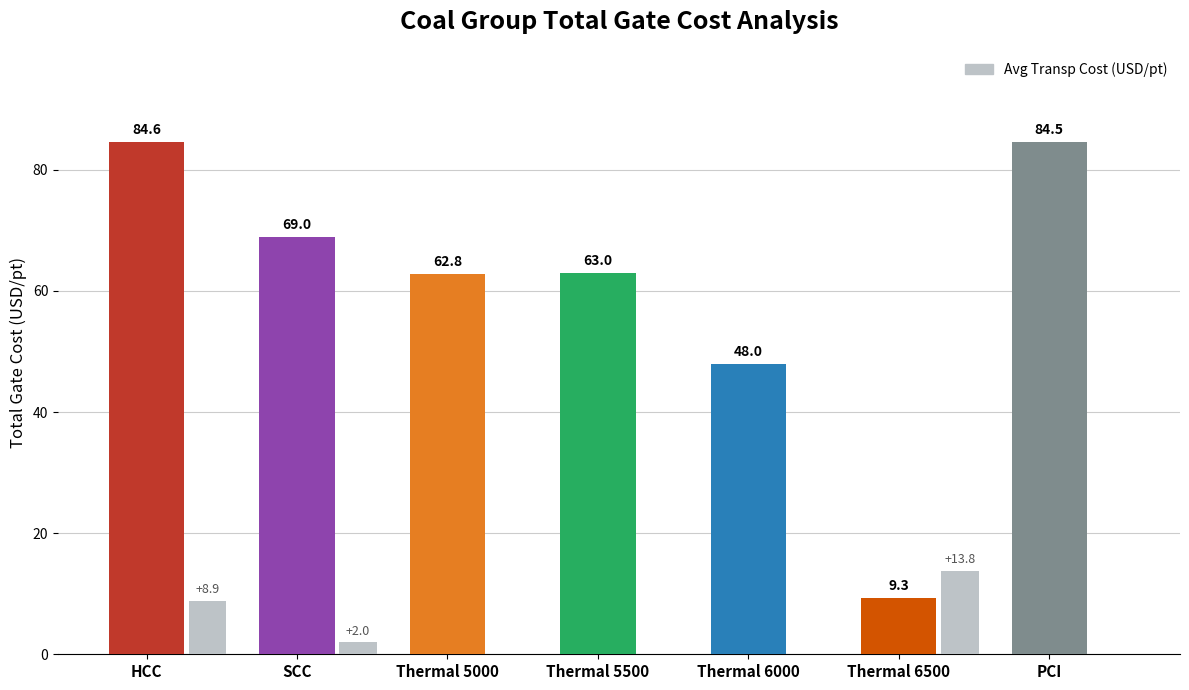

Count the number of data series in this chart.

1